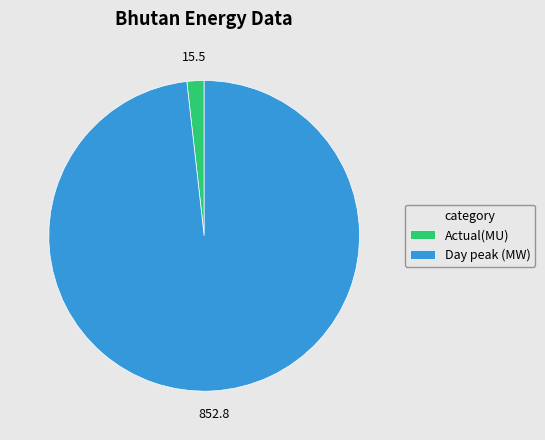

Which slice is the largest?

Day peak (MW)